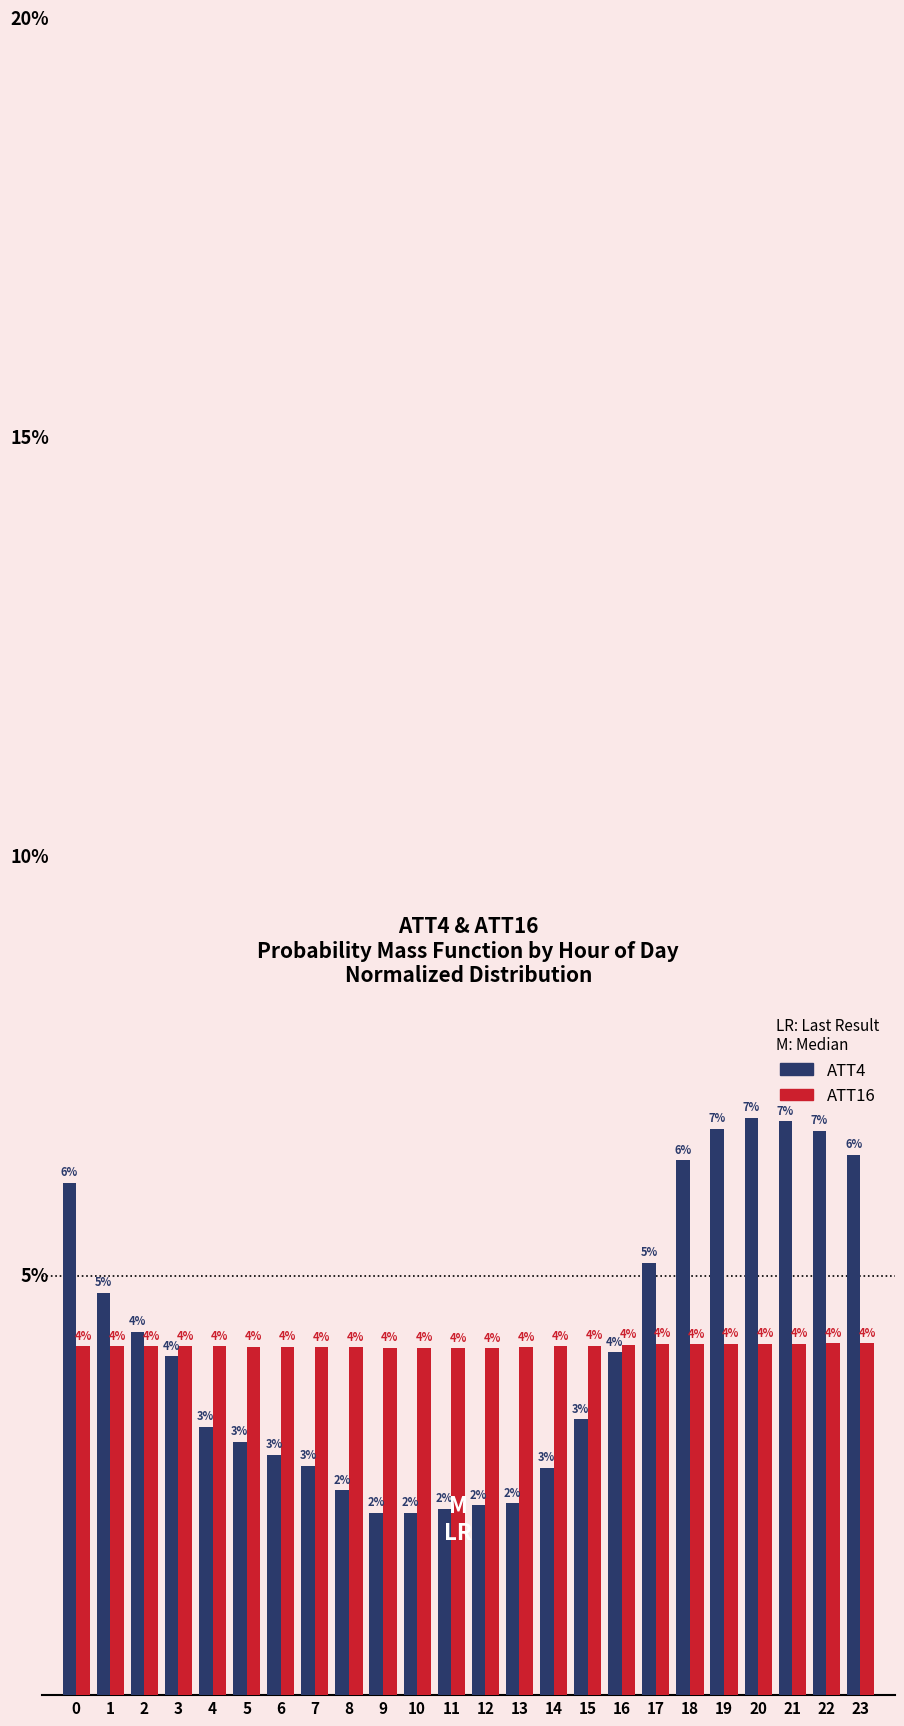

Which series changed the most between 8 and 18?

ATT4